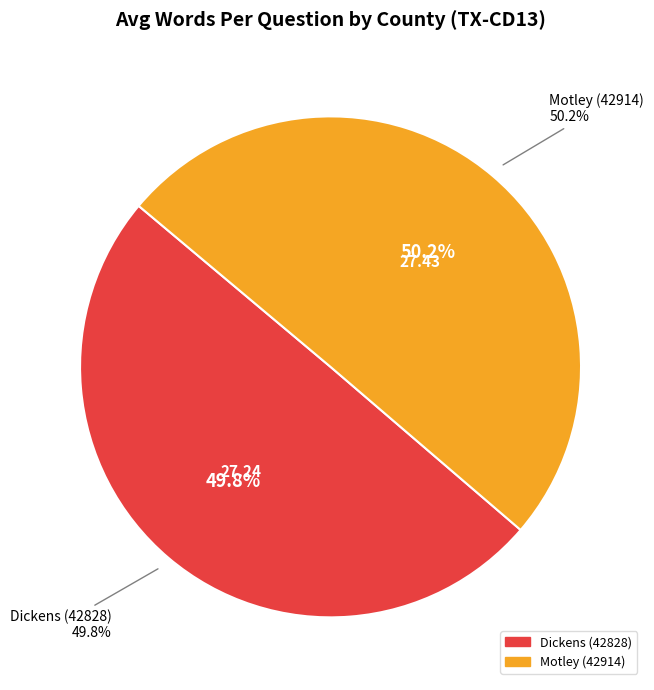

Is Dickens (42828) the majority of the pie?

No